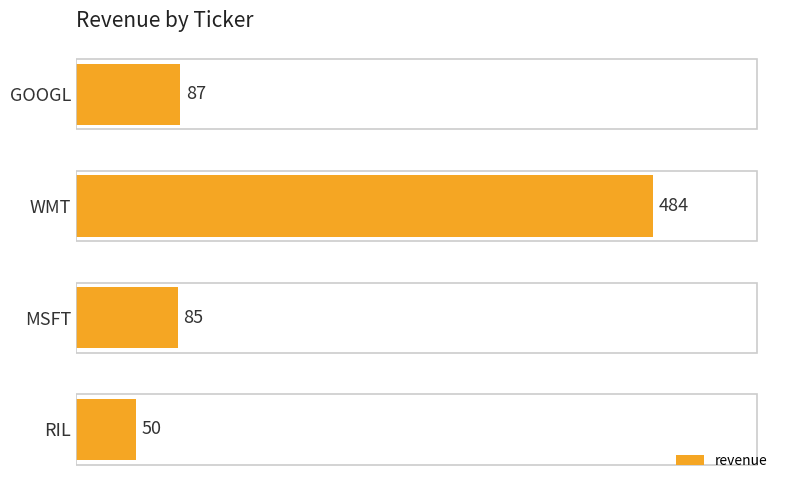

List the labels in order of value, largest first.

WMT, GOOGL, MSFT, RIL